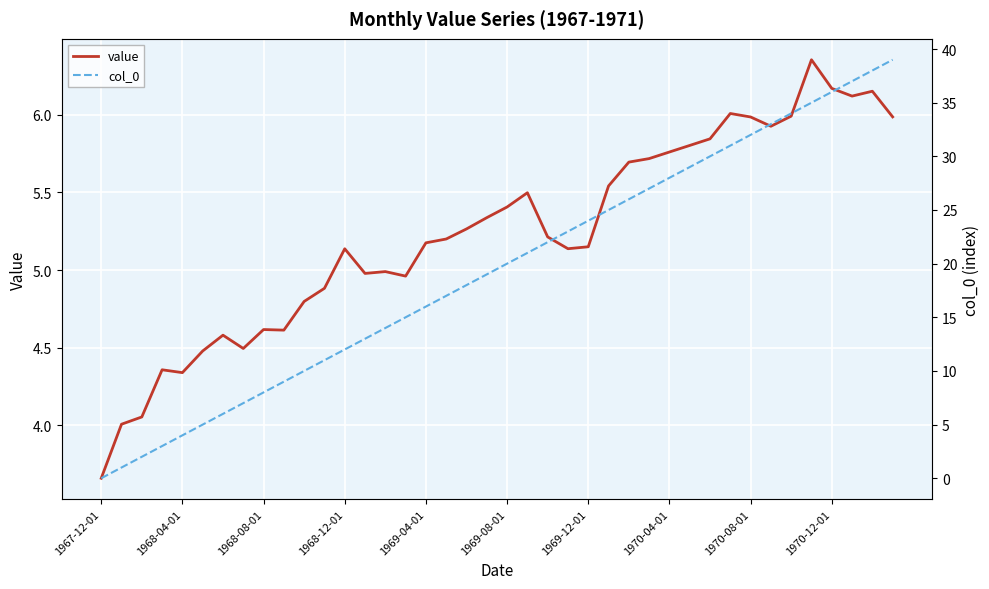

Which category has the lowest value in the col_0 series?

1967-12-01